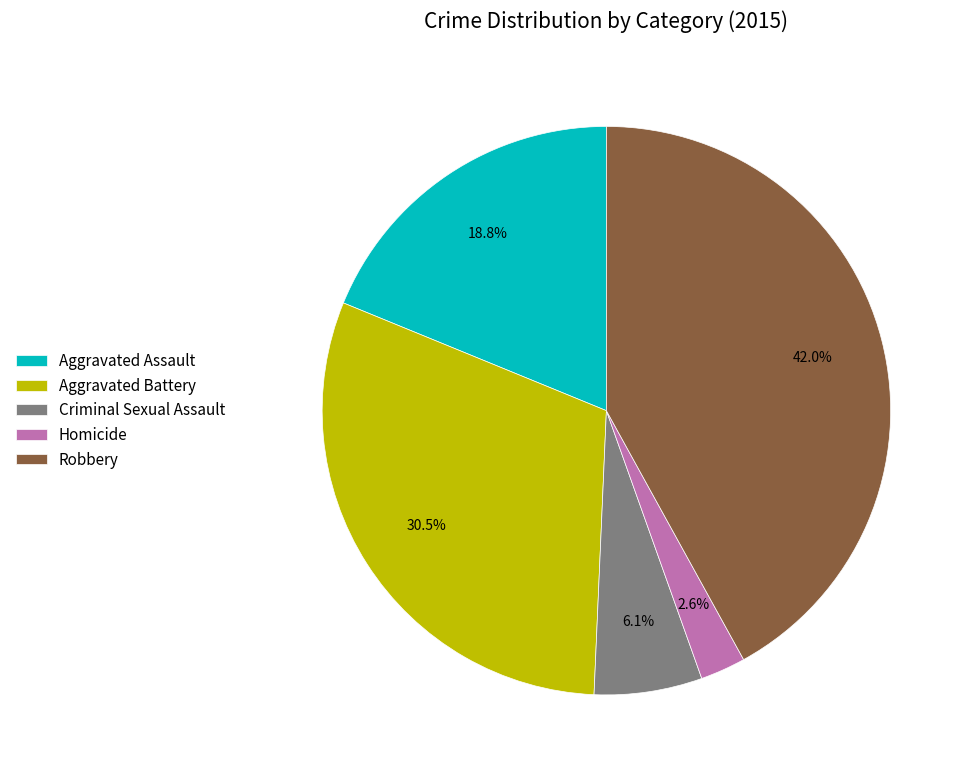

What is the ratio of the value at Aggravated Assault to the value at Robbery?

0.4